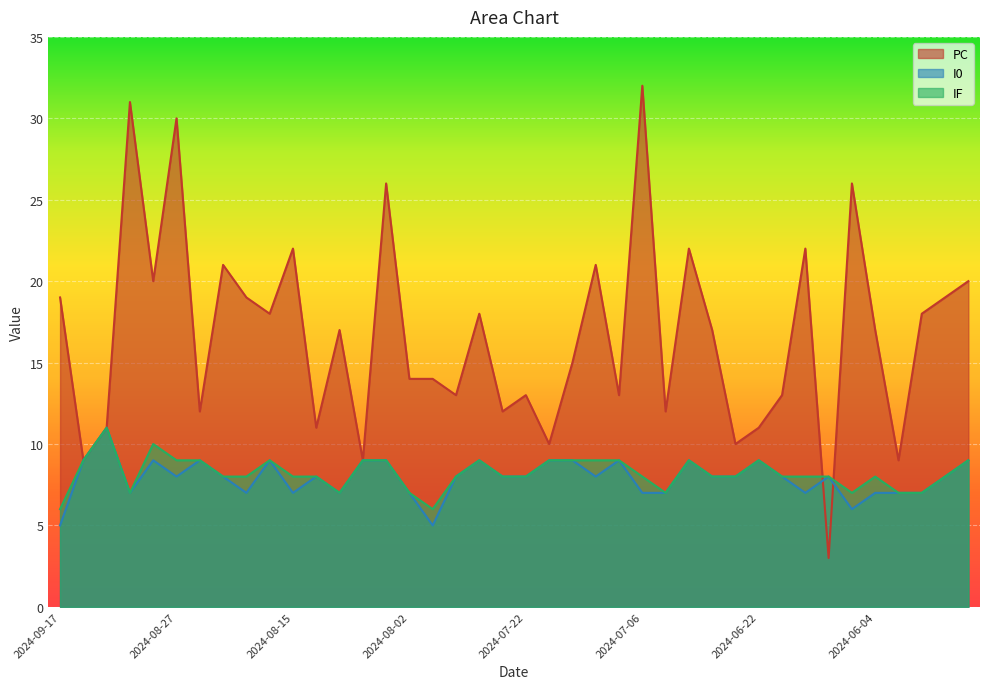

What is the sum of the I0 values at 2024-07-04 and 2024-07-23?

15